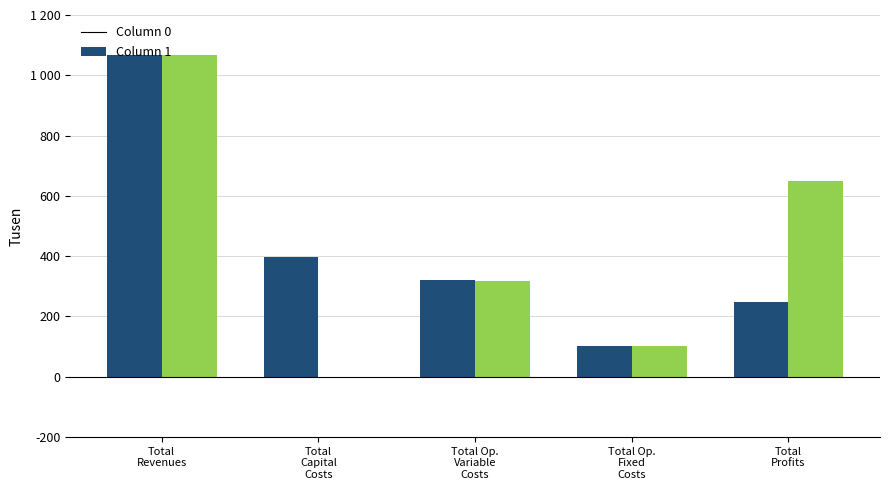

What are all the series names shown in the legend?

Column 0, Column 1